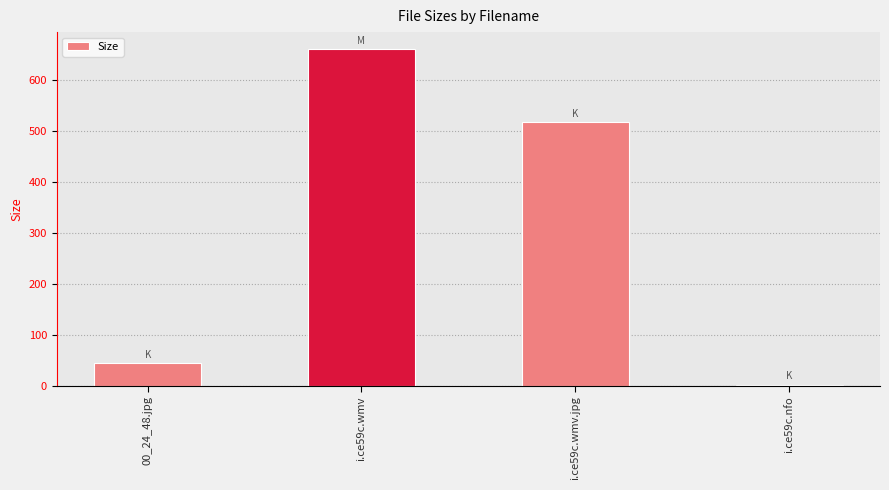

Reading left to right, transcribe all the data shown in this chart.

00_24_48.jpg=43.9	i.ce59c.wmv=661.4	i.ce59c.wmv.jpg=517.7	i.ce59c.nfo=2.0